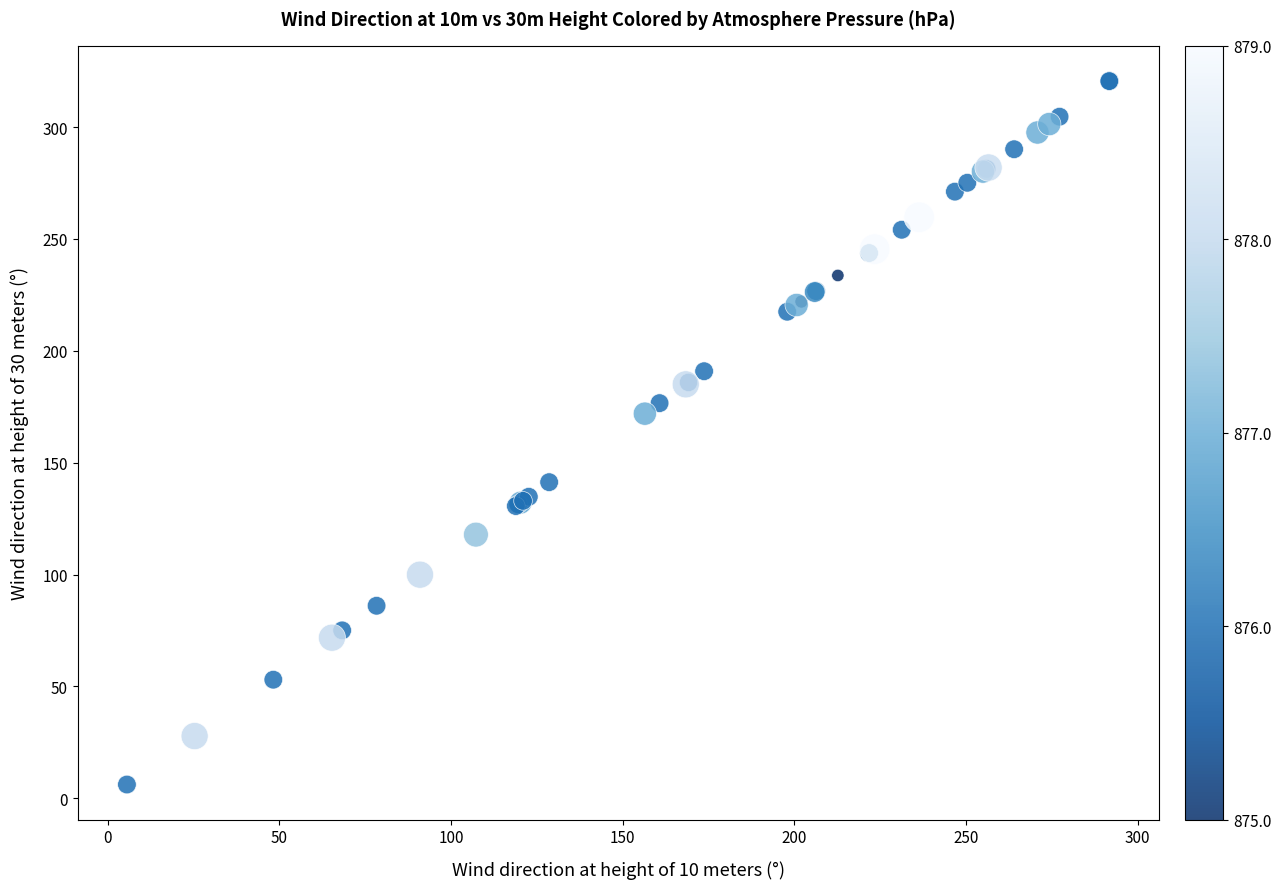

What Y value in the scatter plot is closest to 163?

171.9